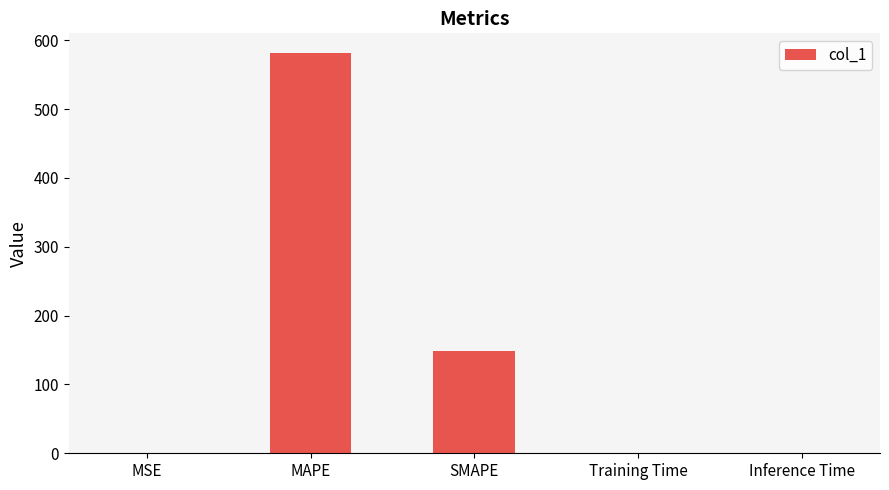

What is the sum of all values?

729.7